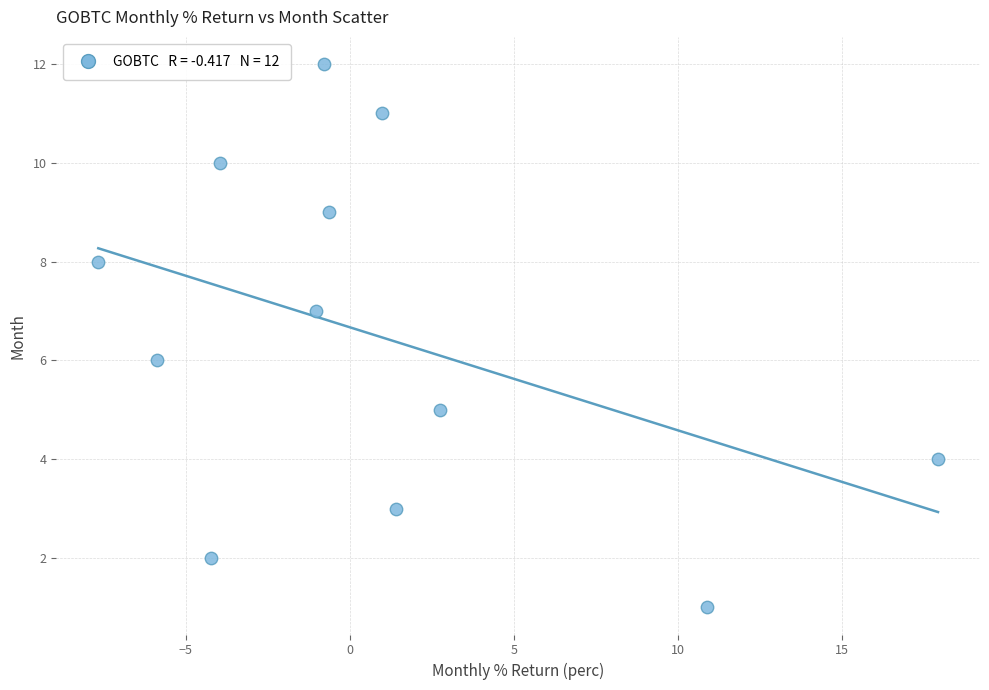

What is the range of Y values (max minus min)?

11